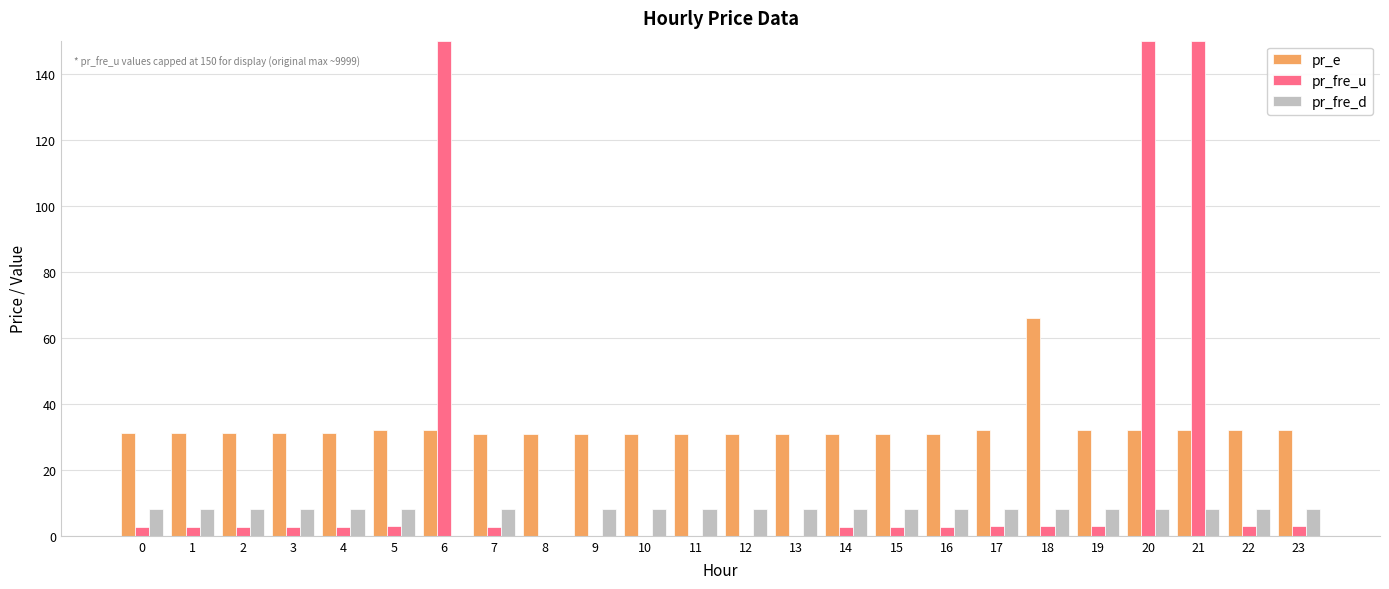

What is the greatest value displayed?

150.0